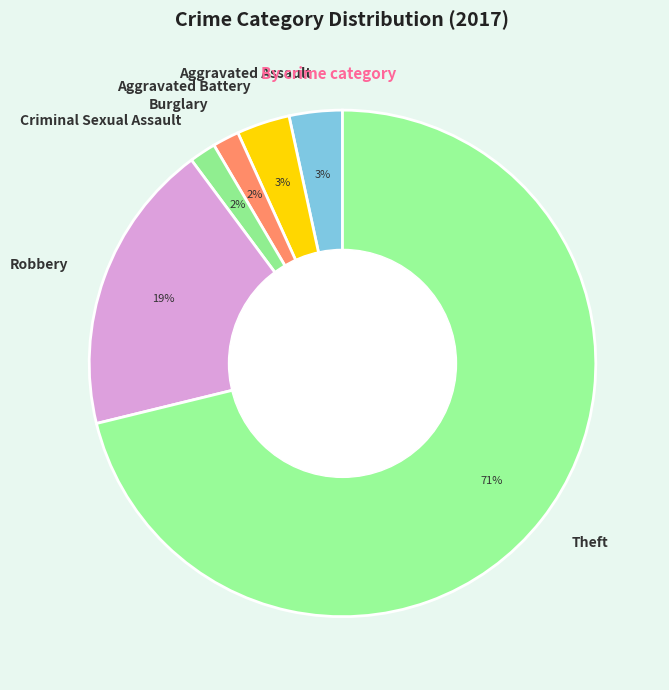

How many slices are in this pie chart?

6